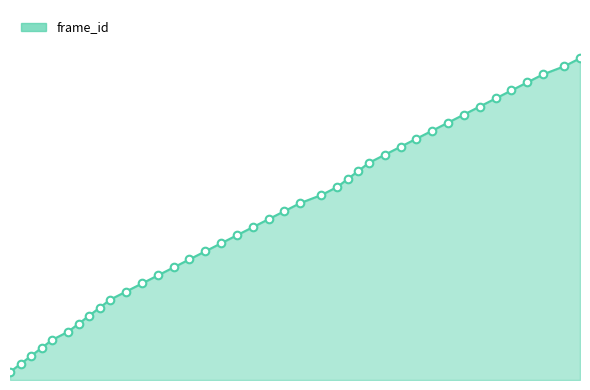

Does the chart have visible grid lines?

No